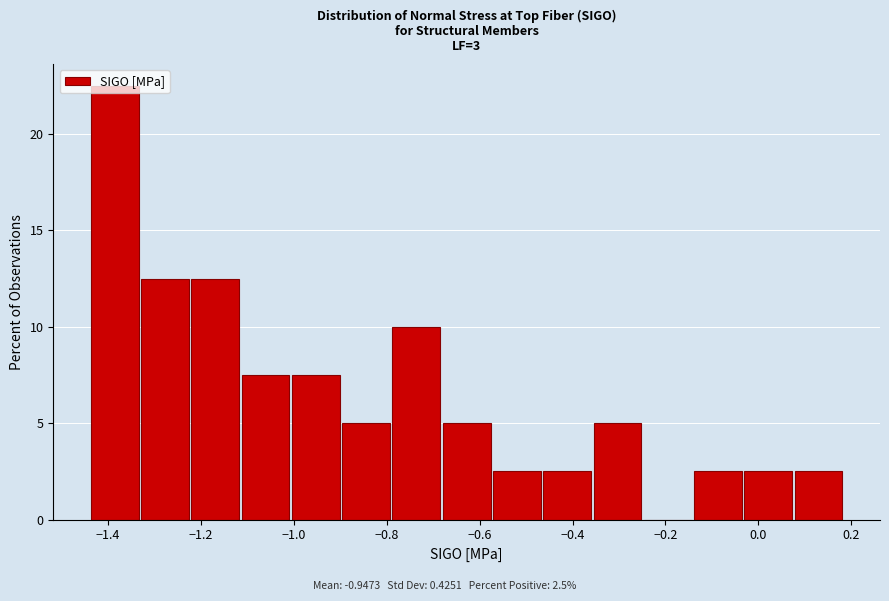

Which range on the x-axis has the tallest bar?

-1.44 to -1.32